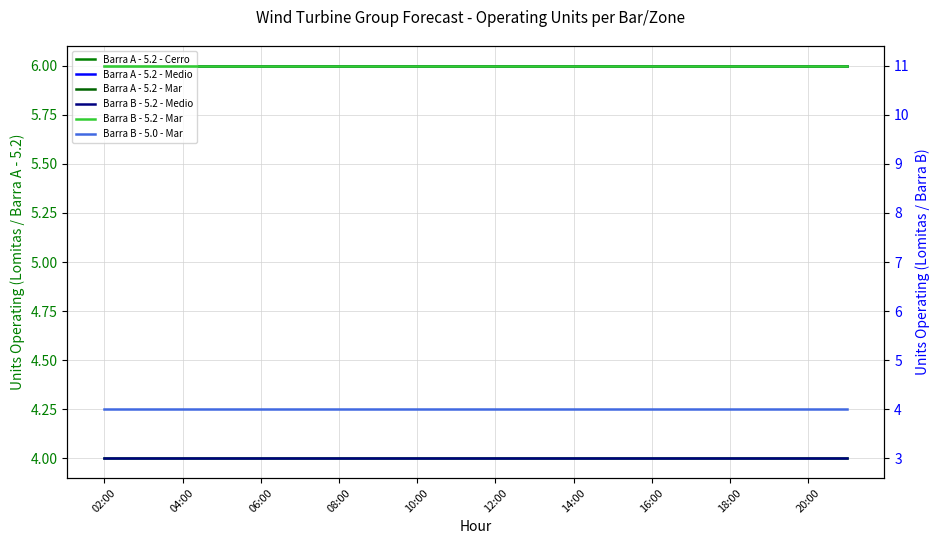

The Barra A - 5.2 - Mar series shows 6 at 14:00. True or false?

True